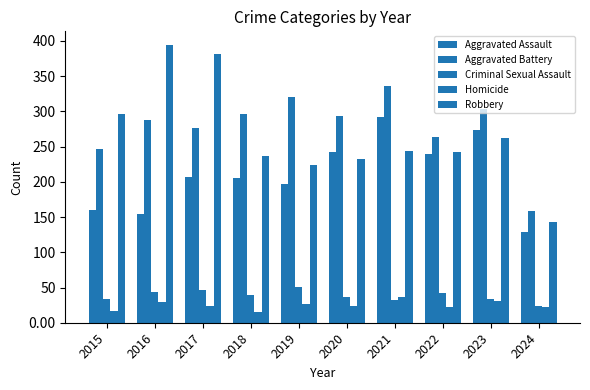

At which category does the chart reach its peak across all series?

2016